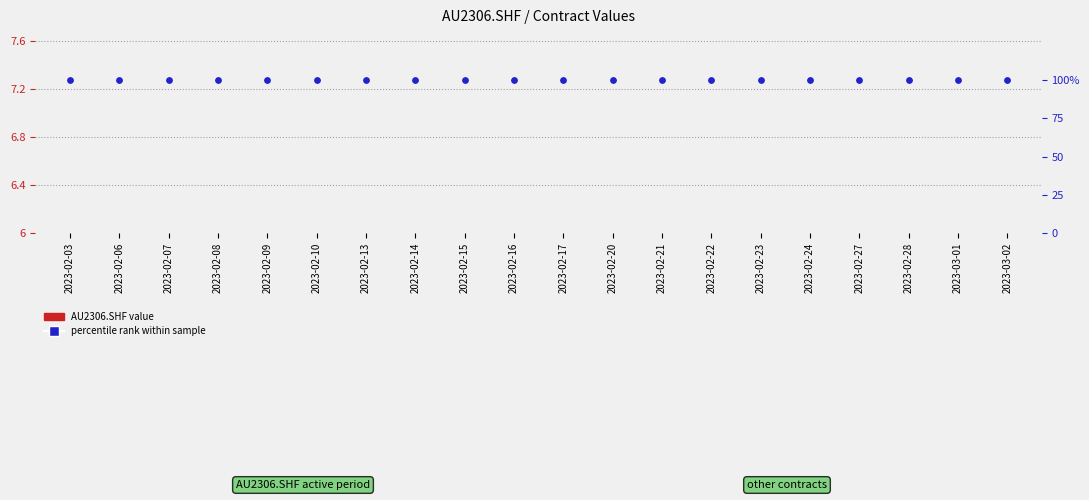

What are all the series names shown in the legend?

AU2306.SHF value, percentile rank within sample